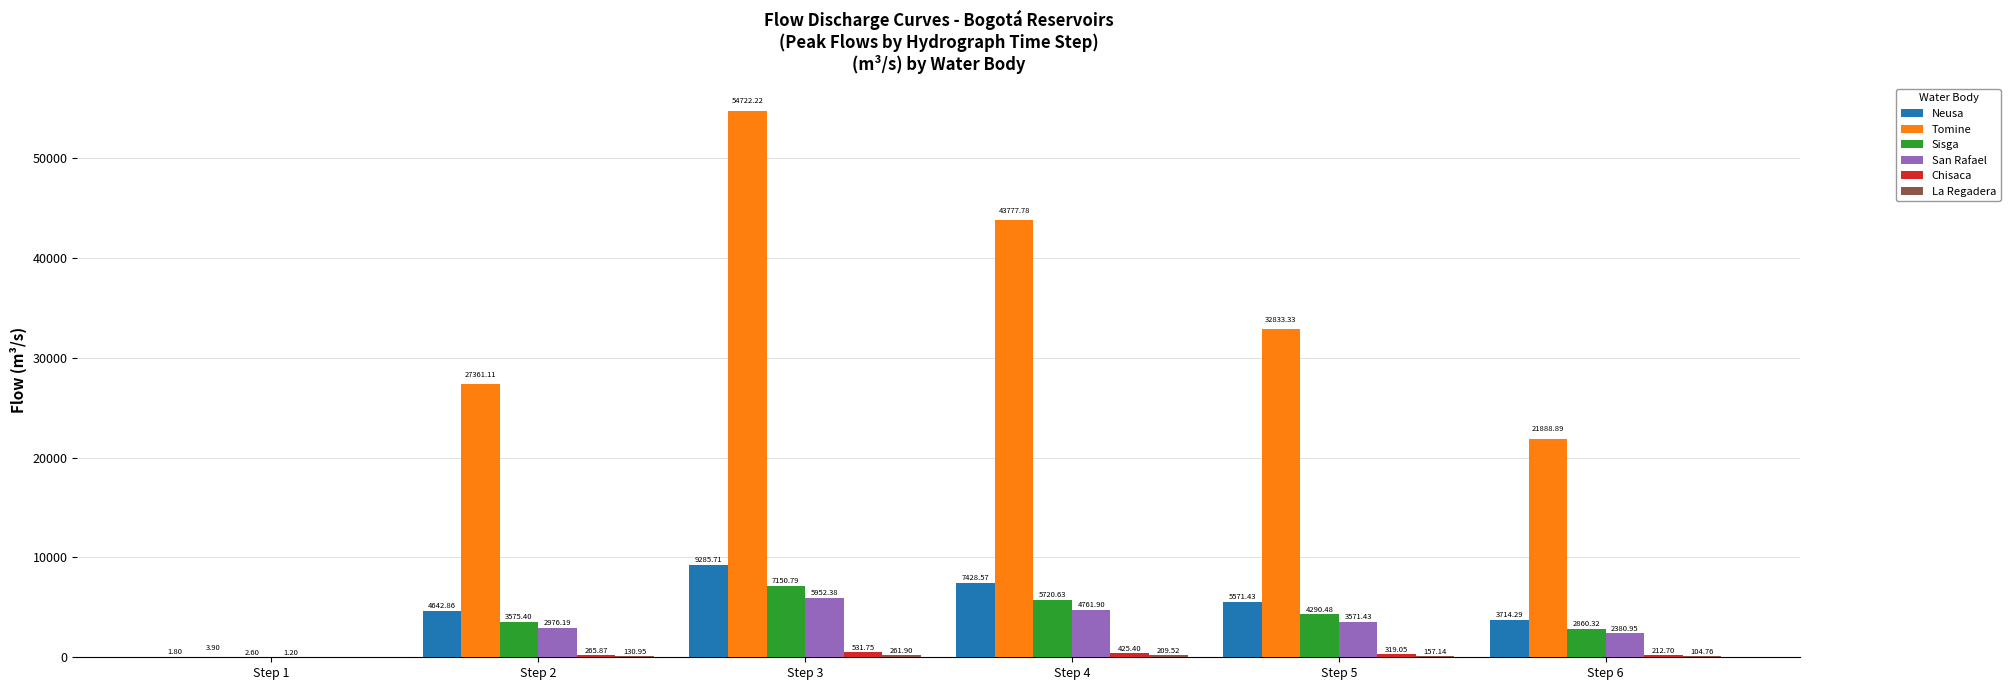

What is the maximum value shown in the chart?

54722.2